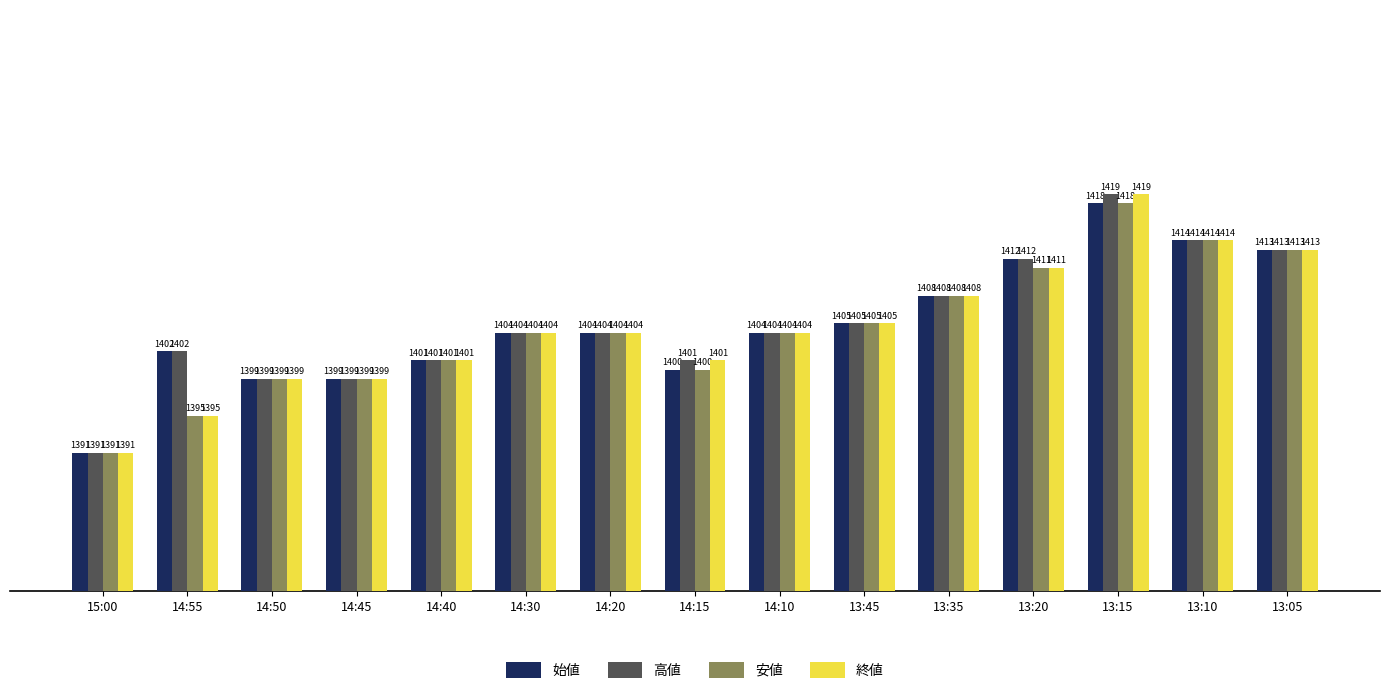

What is the greatest value displayed?

1419